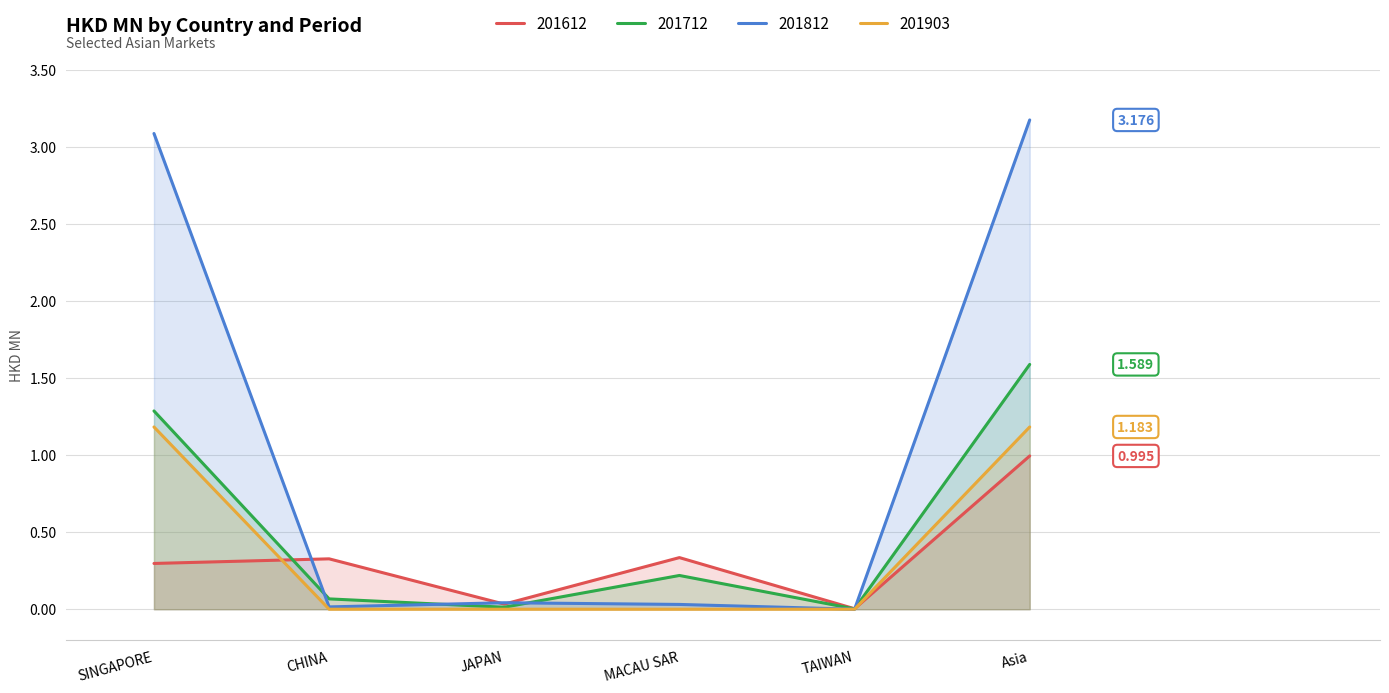

At which category is the sum across all series the highest?

Asia